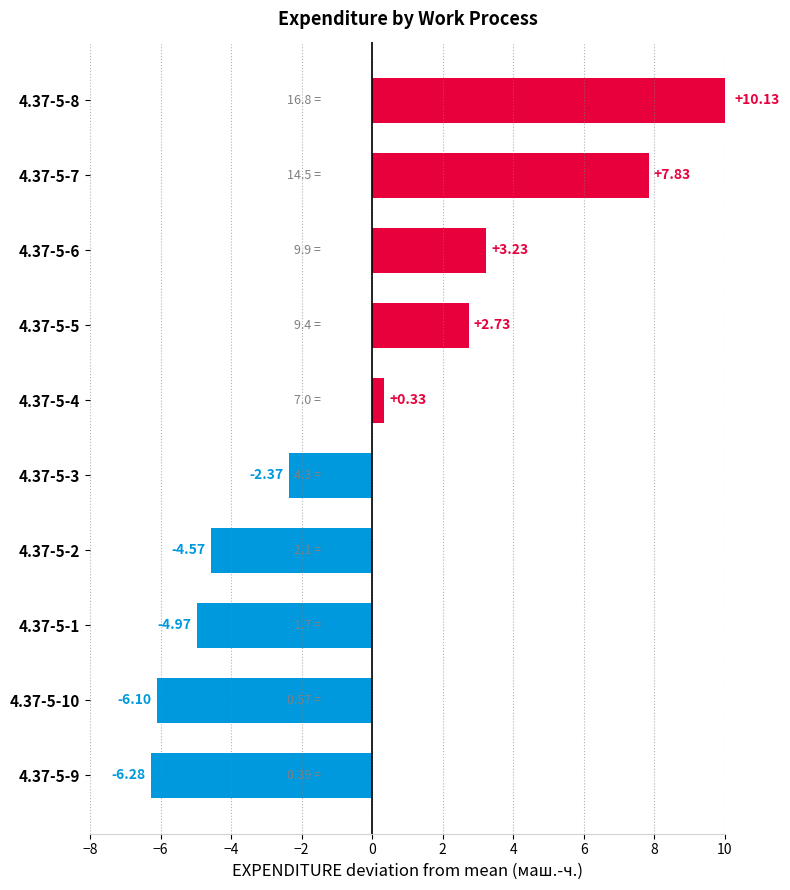

What is the change in value from 4.37-5-9 to 4.37-5-10?

+0.2